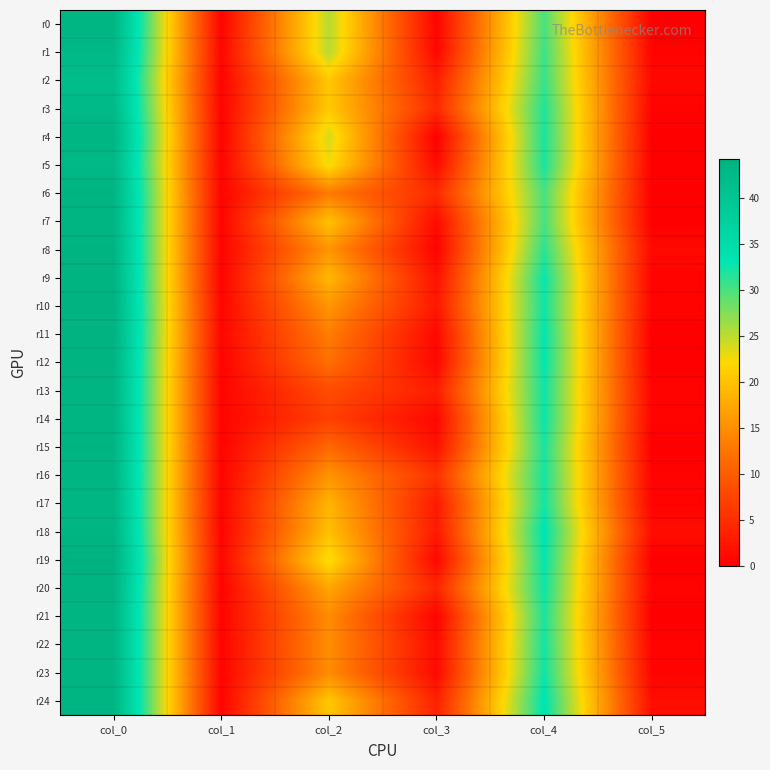

What is the difference between the highest and lowest values at col_2?

18.3